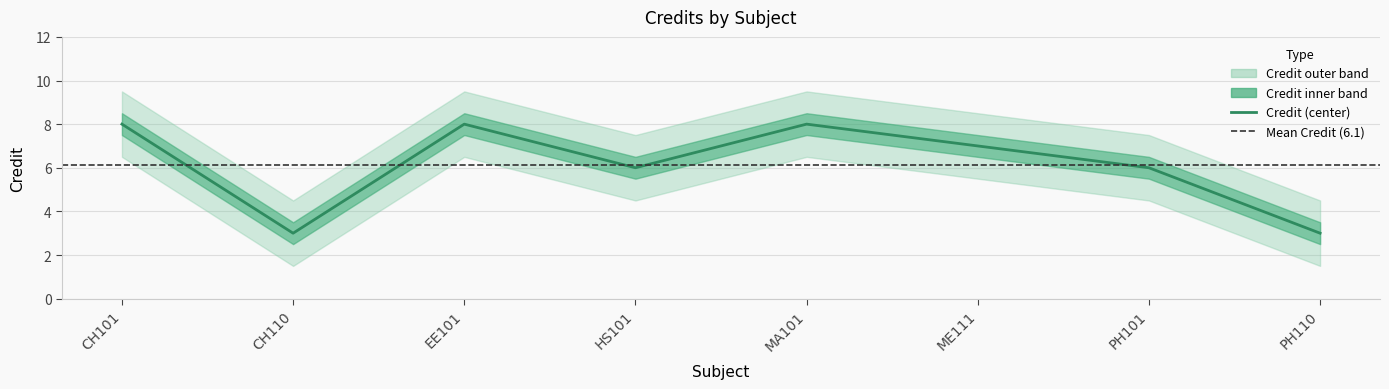

Which has a higher value, PH110 or CH110?

PH110